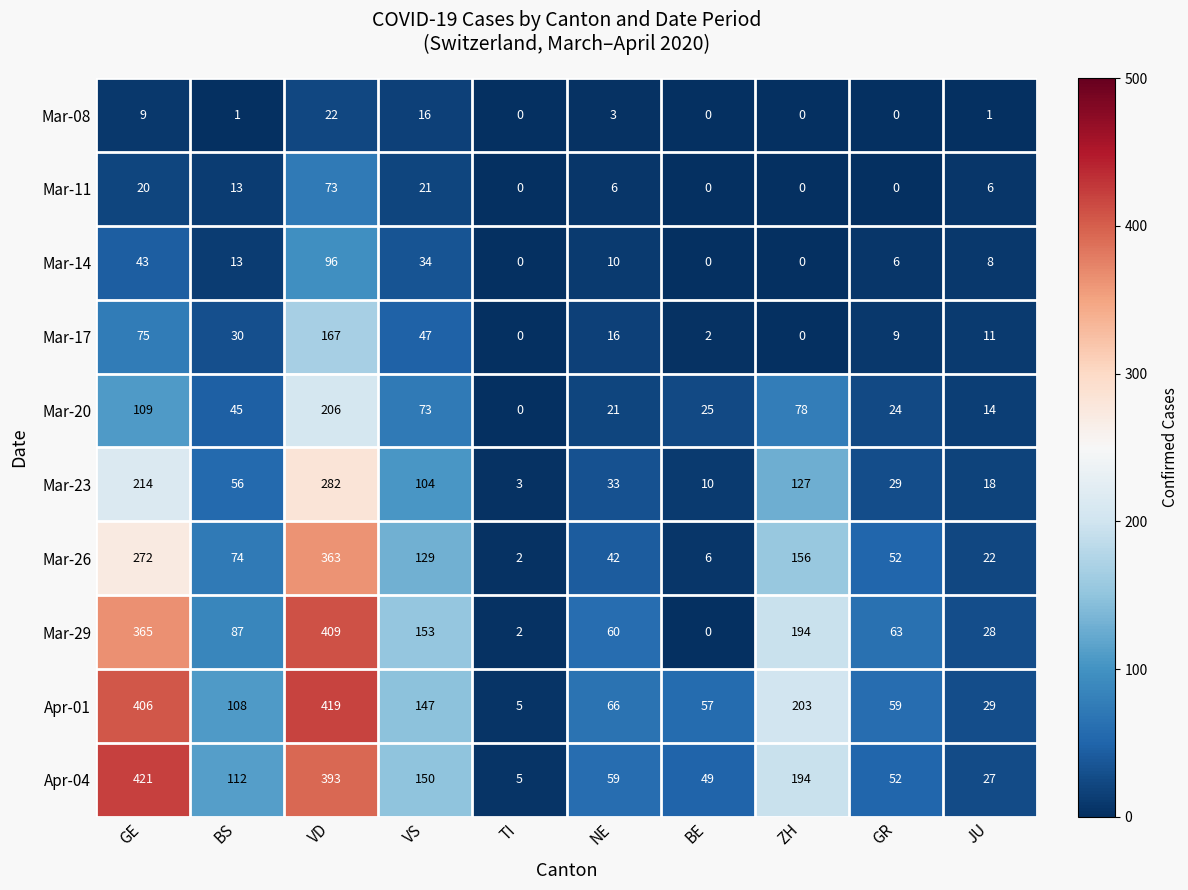

Between TI and JU, which series saw the biggest shift?

Mar-29